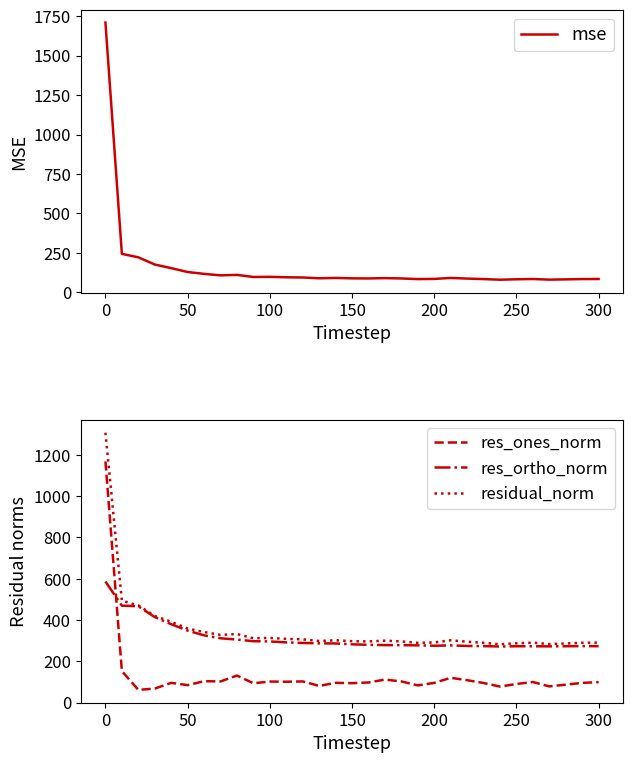

What is the minimum value for res_ones_norm?

61.4